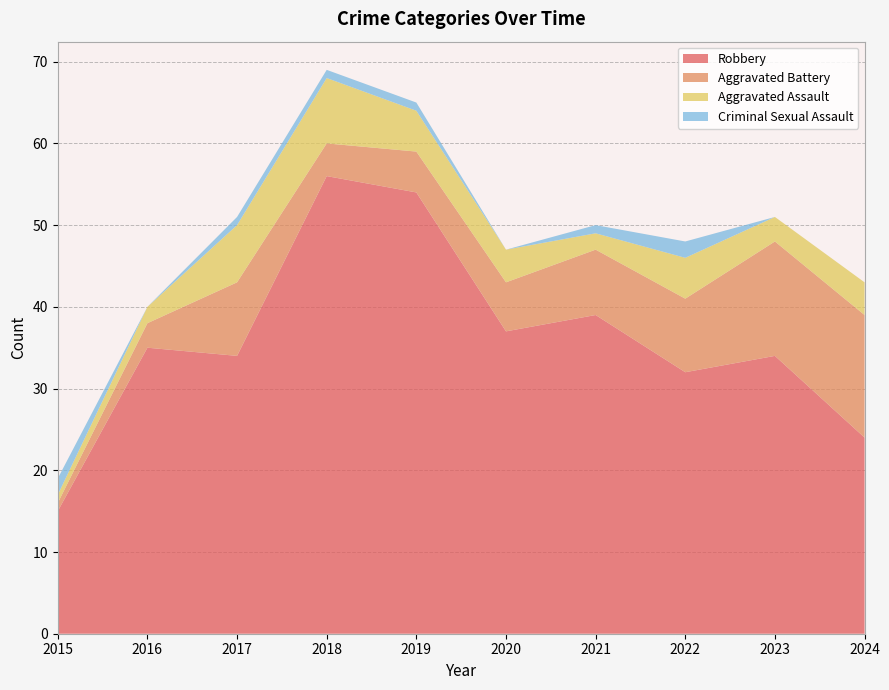

Reading right to left, what are all the values shown in this chart?

Robbery: 24	34	32	39	37	54	56	34	35	15
Aggravated Battery: 15	14	9	8	6	5	4	9	3	1
Aggravated Assault: 4	3	5	2	4	5	8	7	2	1
Criminal Sexual Assault: 0	0	2	1	0	1	1	1	0	2